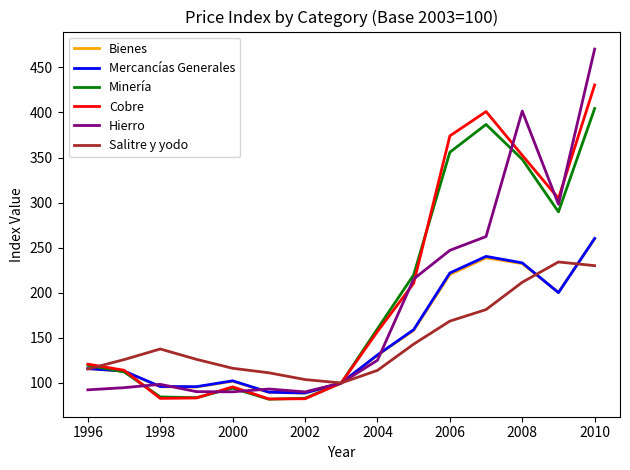

How many values in the Bienes series are below 116?

7